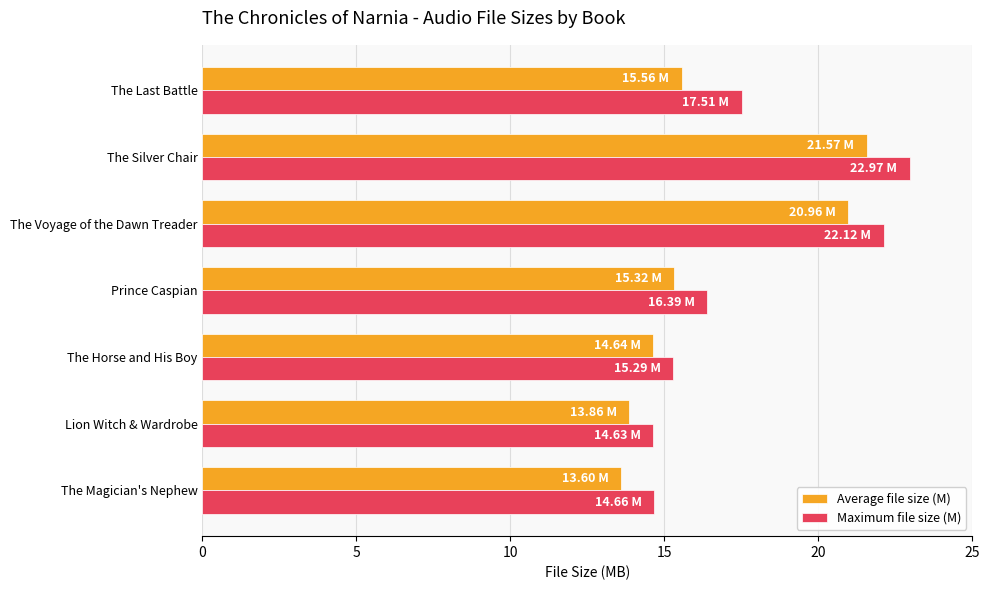

What is the difference between the highest and lowest values at Prince Caspian?

1.1